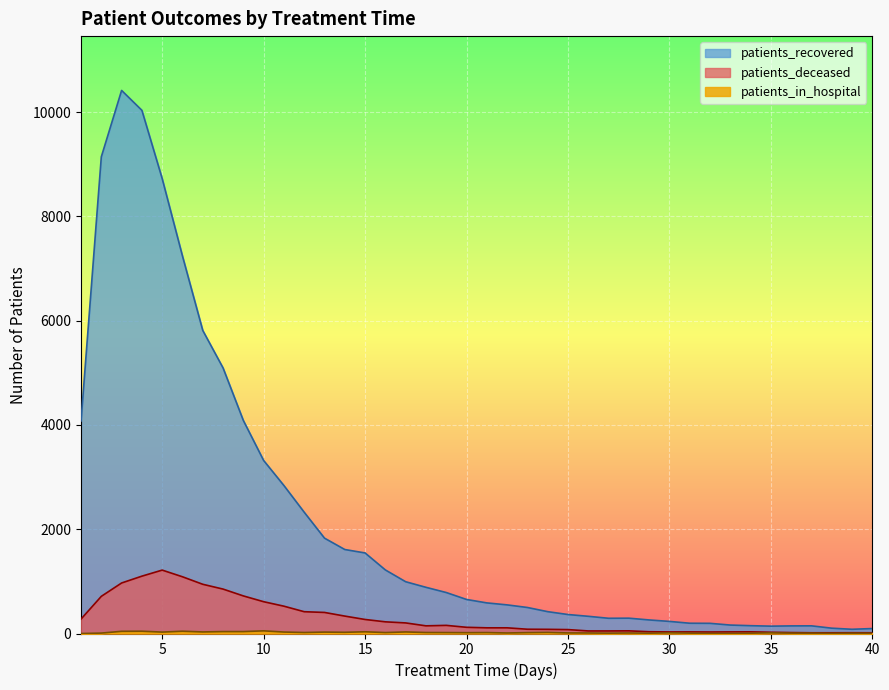

Which category has the highest value in the patients_in_hospital series?

10